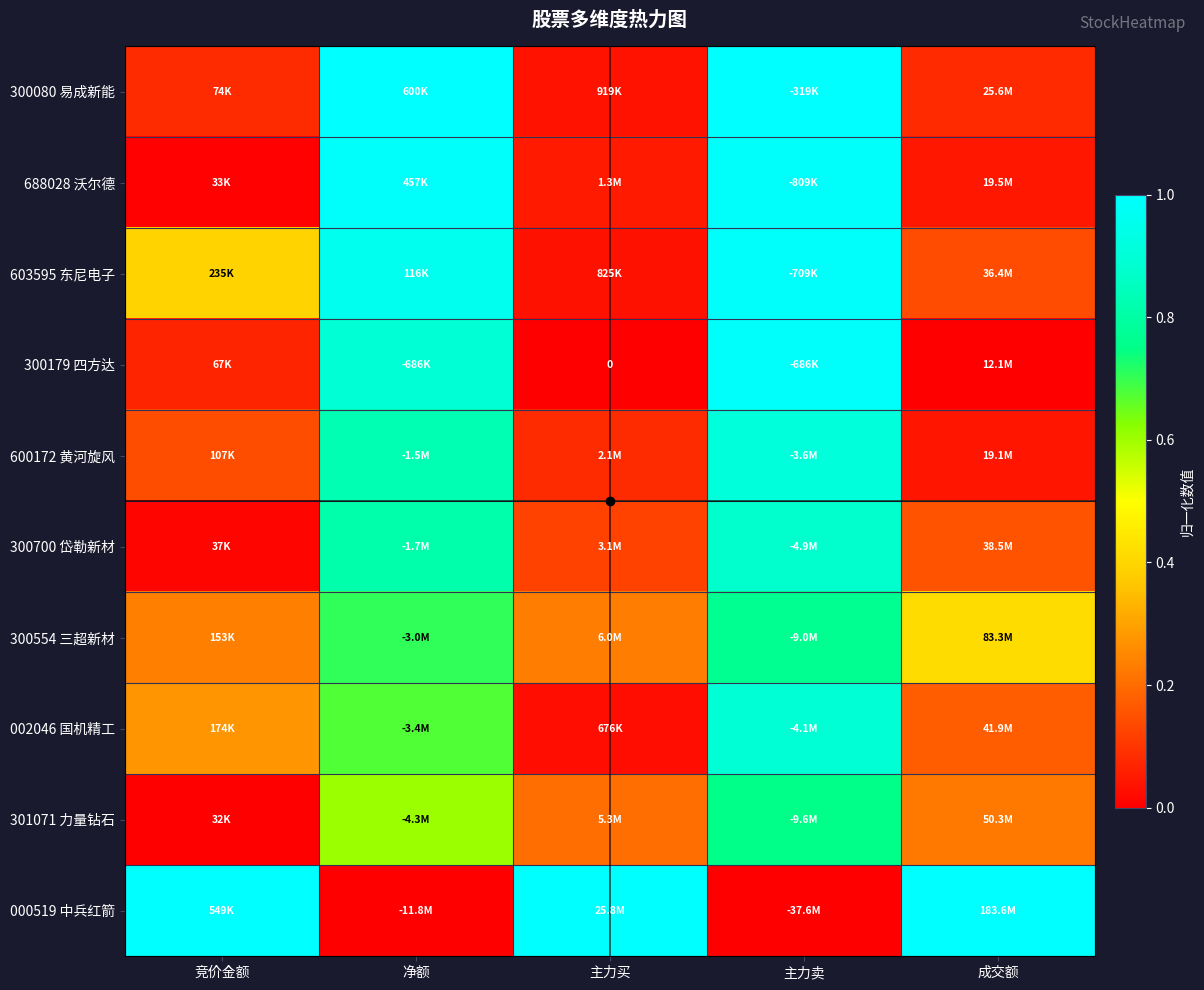

True or false: 300080 易成新能 has a value of 0.1 at 主力买.

False